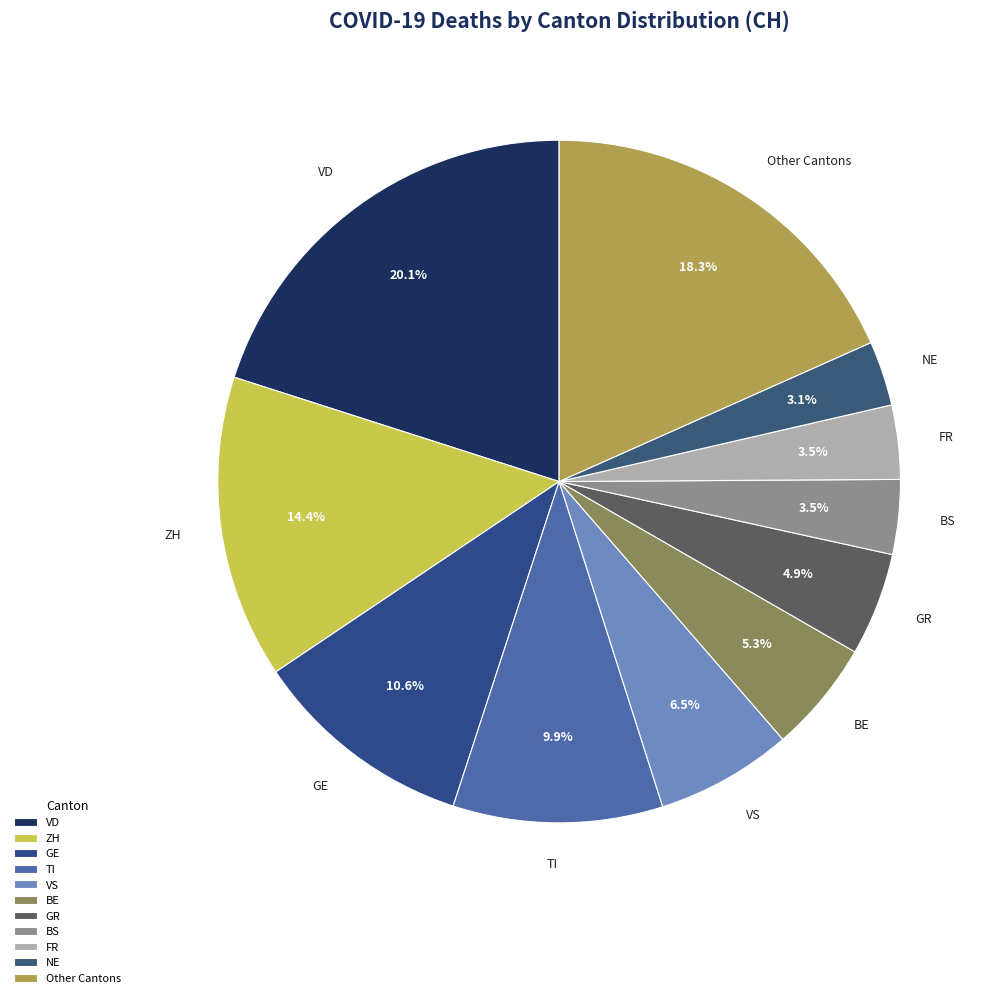

Is there a majority slice in this chart?

No